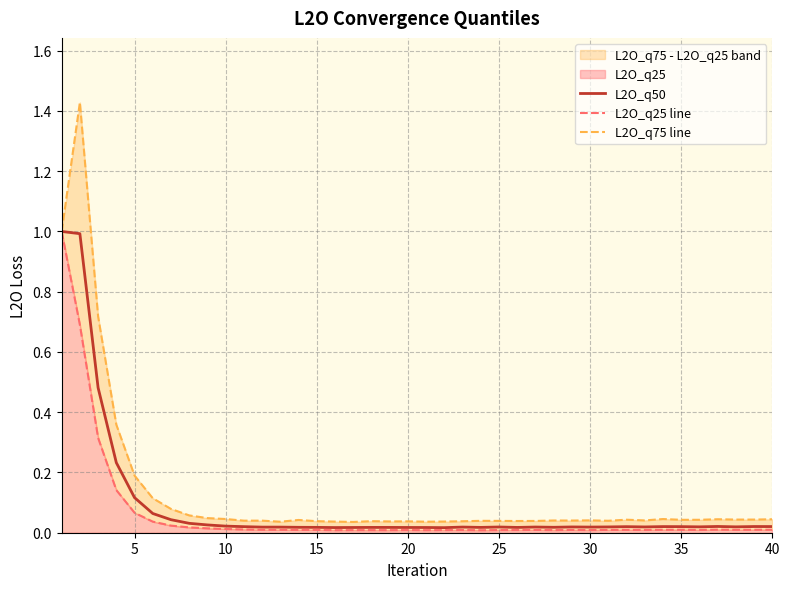

What is the highest value of the L2O_q25 line series?

1.0